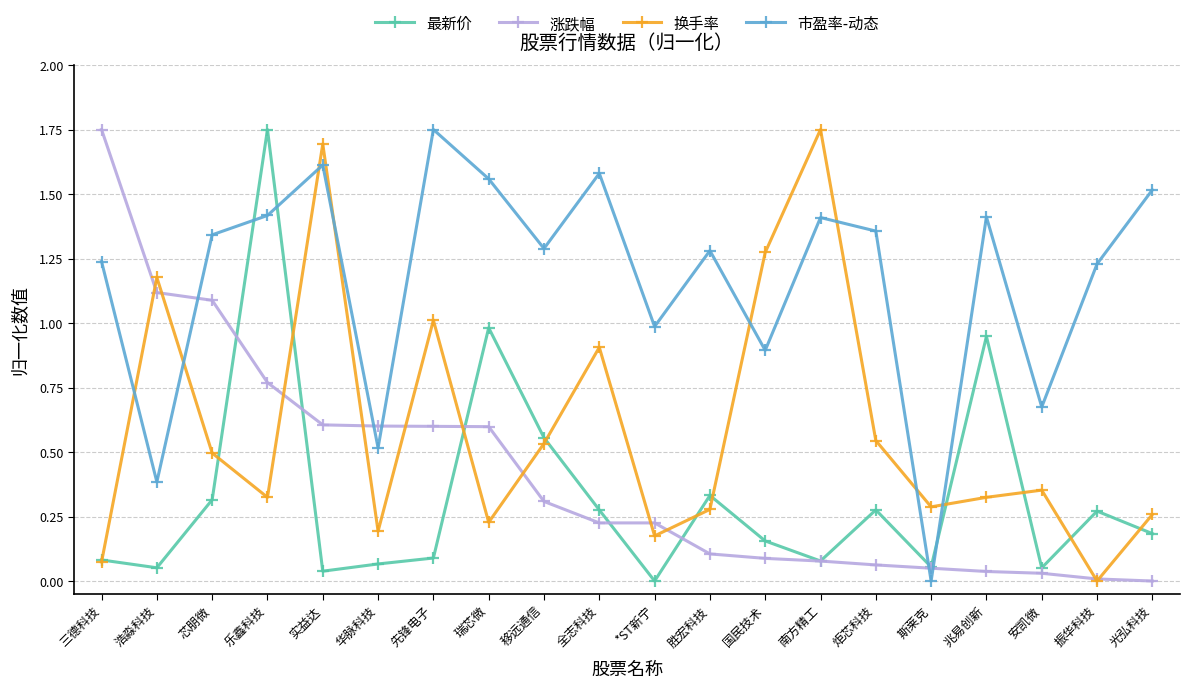

What is the total value across all series at 芯朋微?

3.2